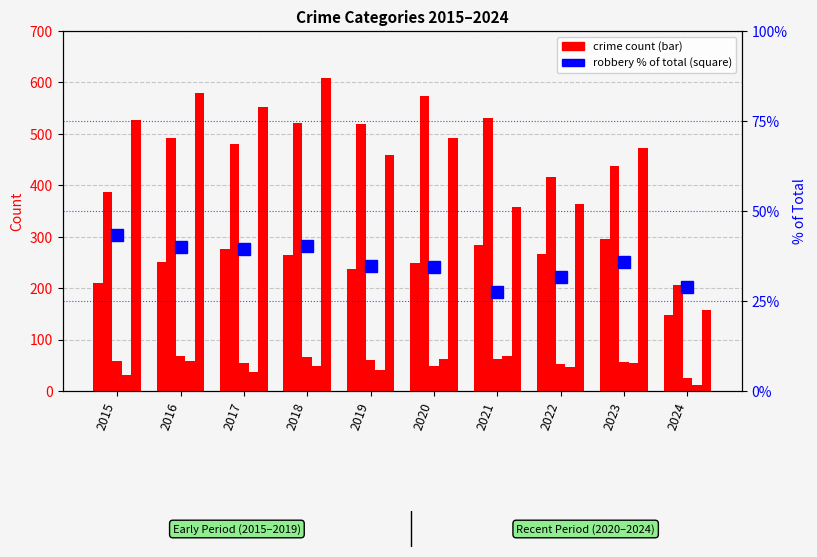

Reading right to left, extract all data points from this chart.

Aggravated Assault: 2024=147.0	2023=295.0	2022=267.0	2021=284.0	2020=249.0	2019=238.0	2018=265.0	2017=276.0	2016=250.0	2015=210.0
Aggravated Battery: 2024=207.0	2023=437.0	2022=417.0	2021=531.0	2020=574.0	2019=520.0	2018=522.0	2017=480.0	2016=491.0	2015=387.0
Criminal Sexual Assault: 2024=25.0	2023=56.0	2022=52.0	2021=62.0	2020=49.0	2019=61.0	2018=66.0	2017=55.0	2016=69.0	2015=58.0
Homicide: 2024=11.0	2023=55.0	2022=47.0	2021=69.0	2020=63.0	2019=40.0	2018=49.0	2017=37.0	2016=59.0	2015=32.0
Robbery: 2024=158.0	2023=473.0	2022=364.0	2021=357.0	2020=491.0	2019=458.0	2018=608.0	2017=553.0	2016=579.0	2015=527.0
Robbery % of Total: 2024=28.8	2023=35.9	2022=31.7	2021=27.4	2020=34.4	2019=34.8	2018=40.3	2017=39.5	2016=40.0	2015=43.4